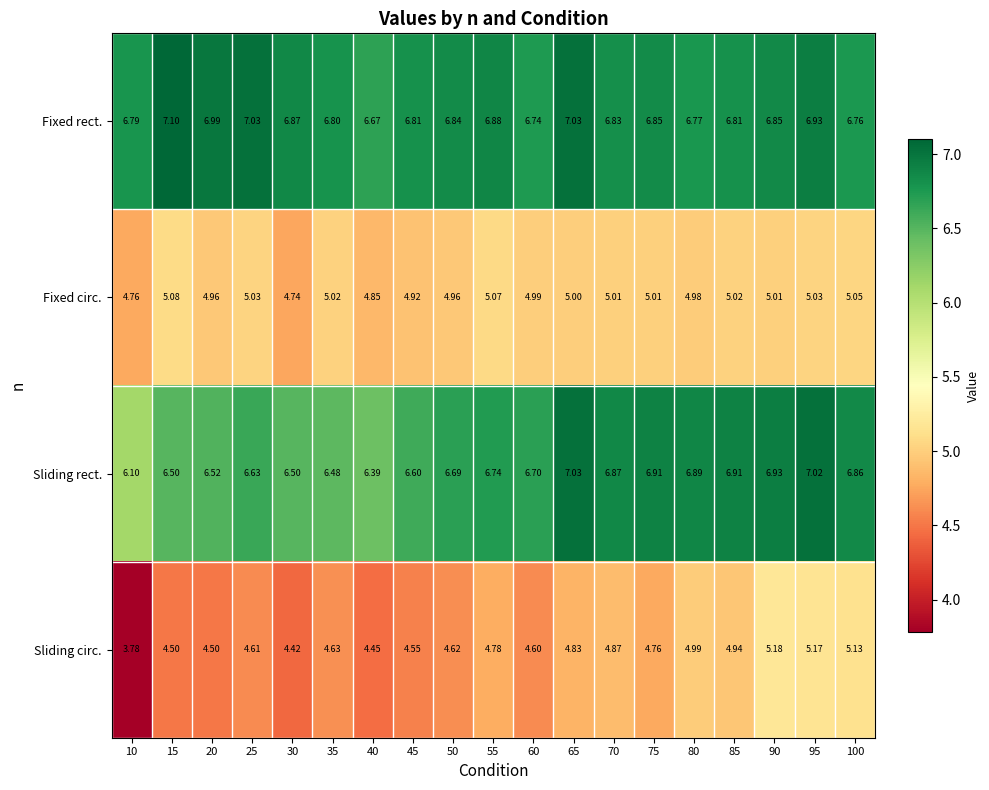

Rank the series at 40 from highest to lowest value.

Fixed rect., Sliding rect., Fixed circ., Sliding circ.